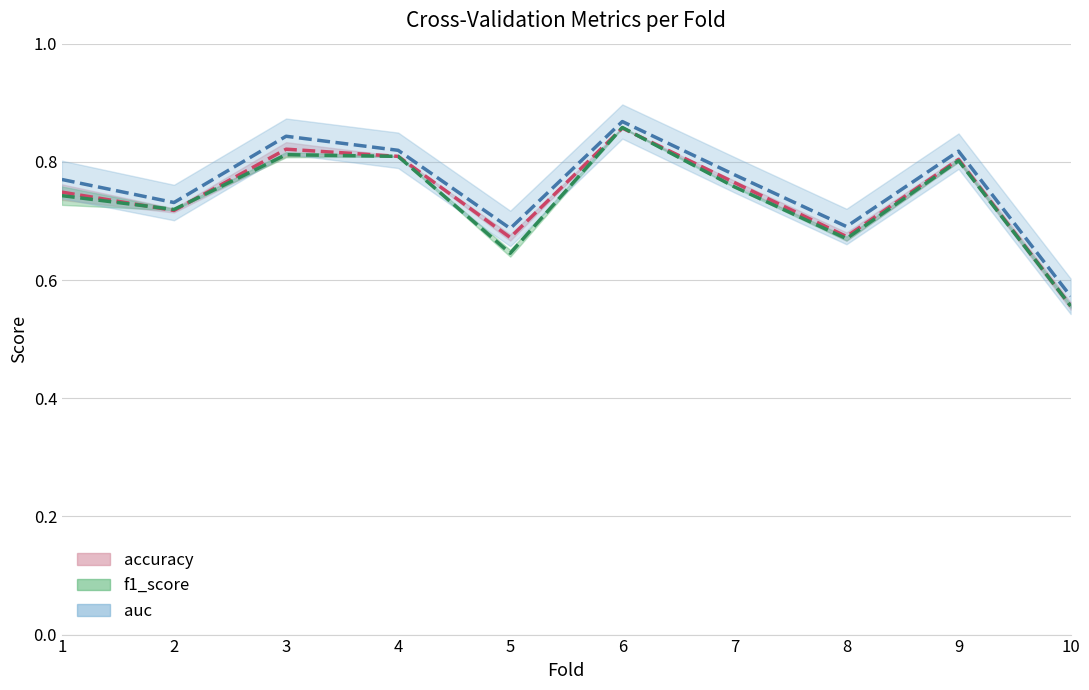

How many lines are shown in the chart?

3